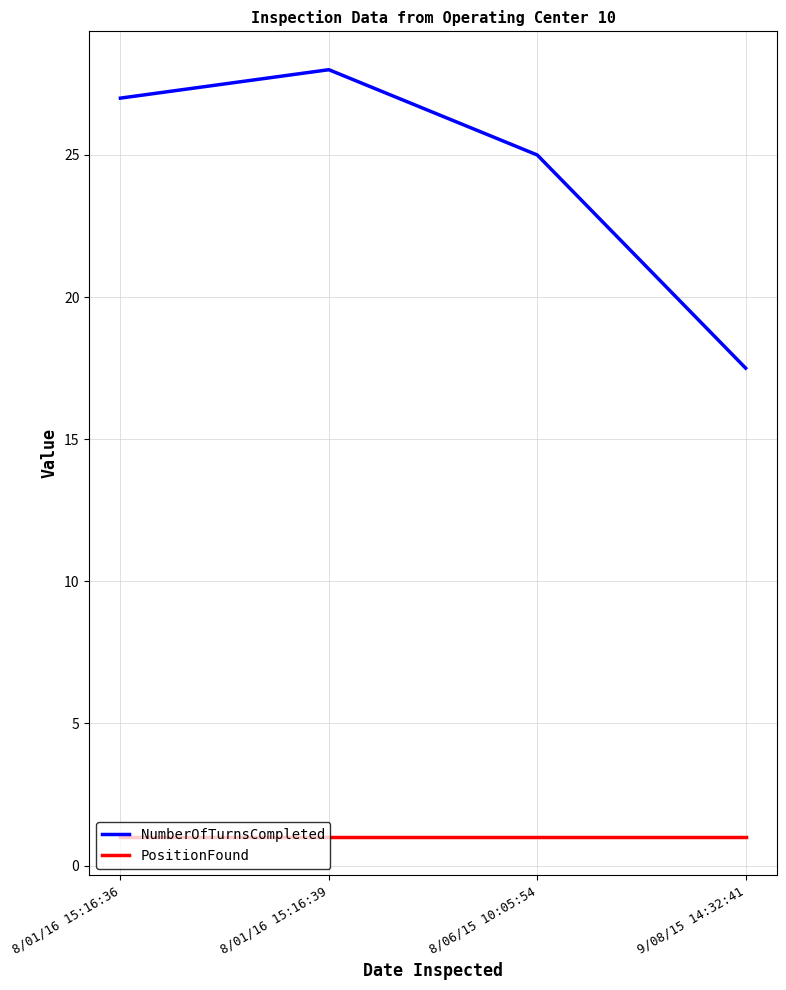

The value of NumberOfTurnsCompleted at 8/06/15 10:05:54 is 25.0. True or false?

True